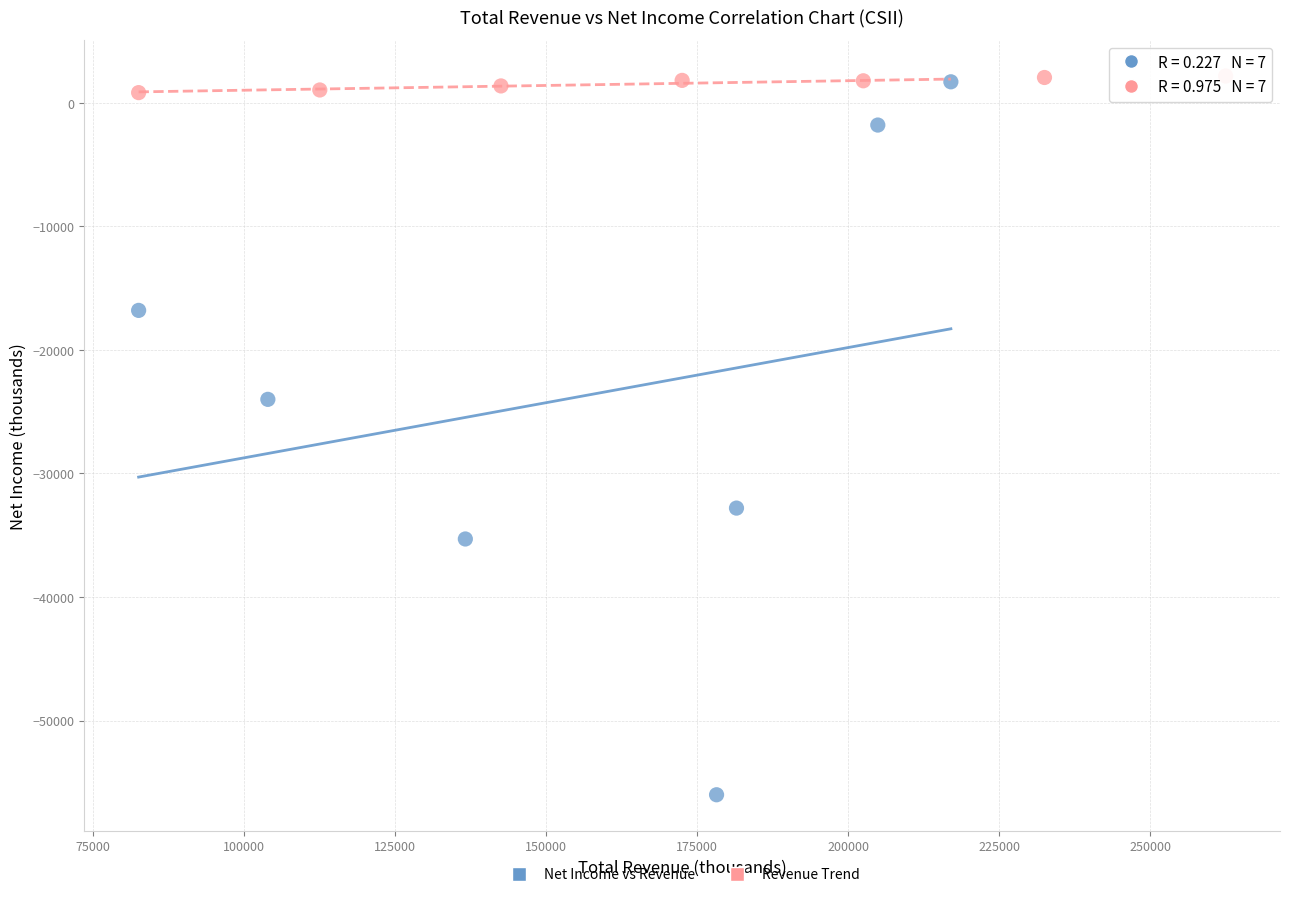

Which series reaches the minimum Y coordinate?

Net Income vs Revenue